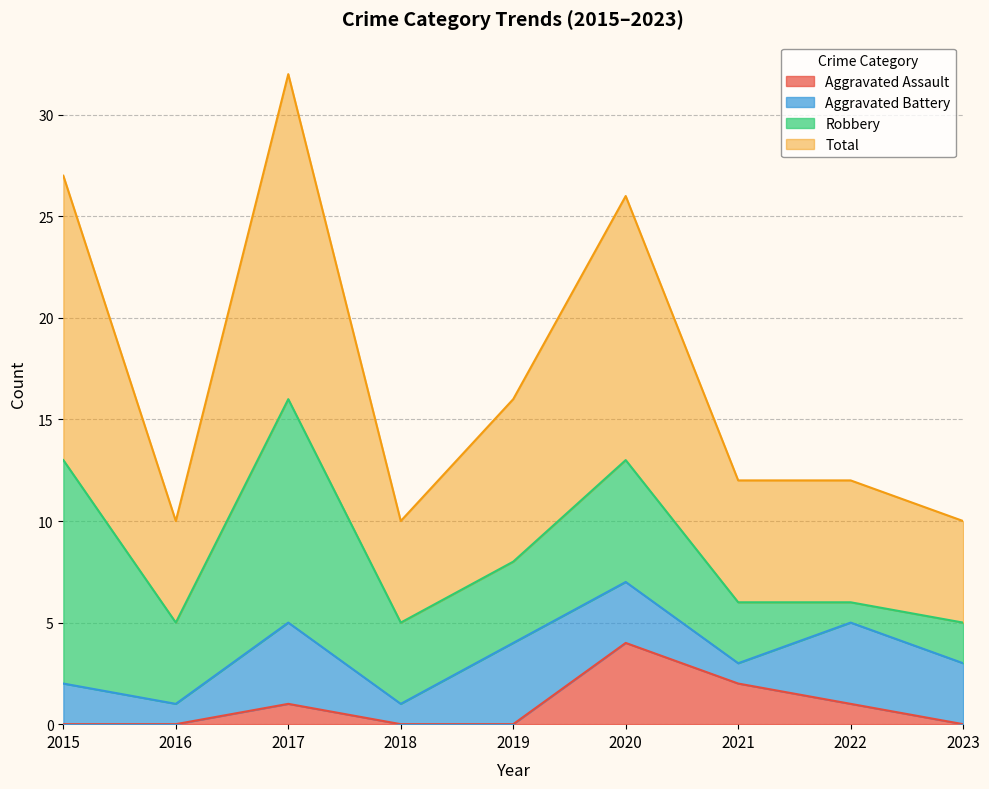

Which series has the largest total across all categories?

Total